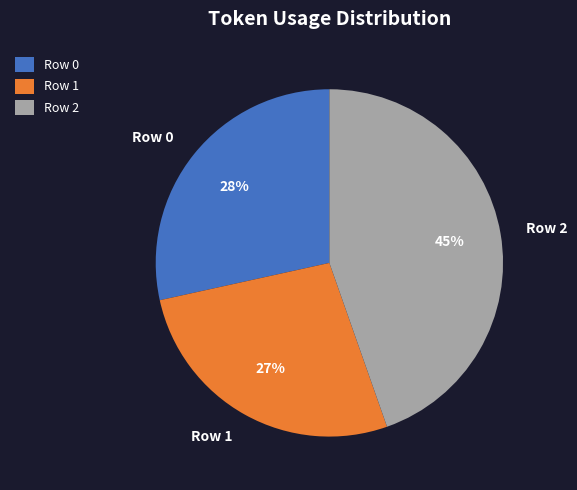

What percentage is the Row 1 slice, to the nearest percent?

27%